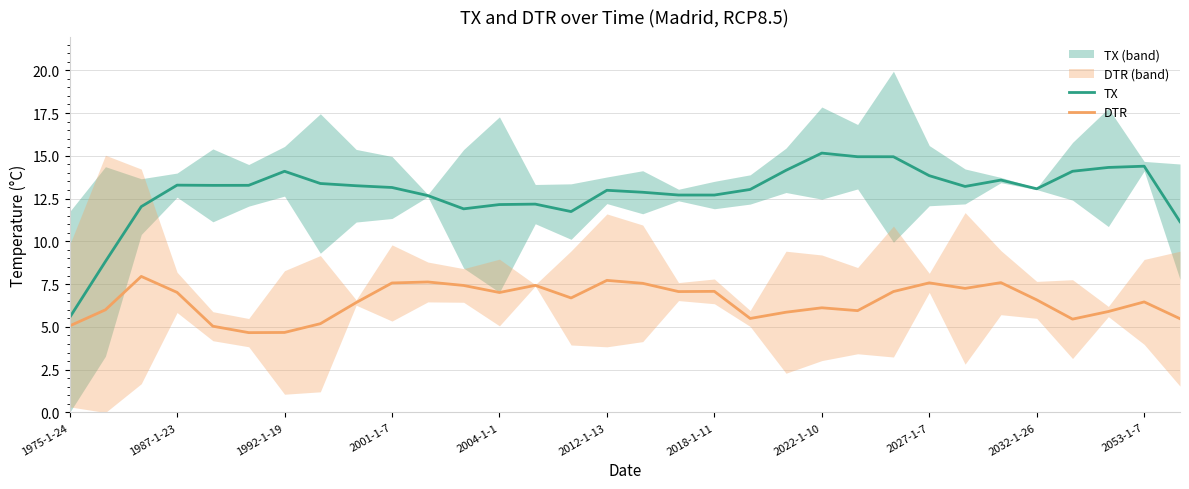

What position from the right is 11?

21